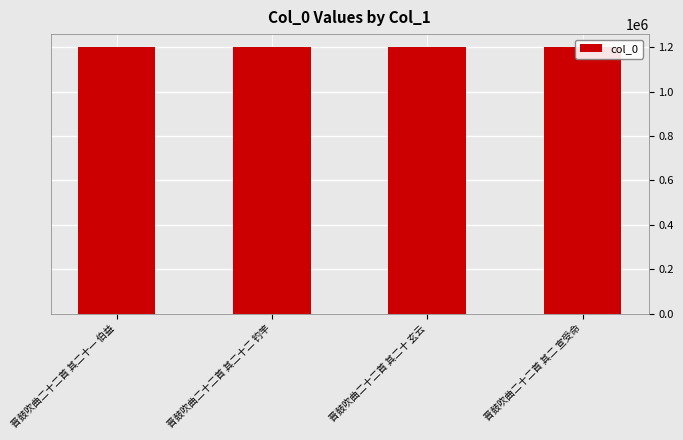

True or false: the data shows 347430 at 晋鼓吹曲二十二首 其二十一 伯益.

False